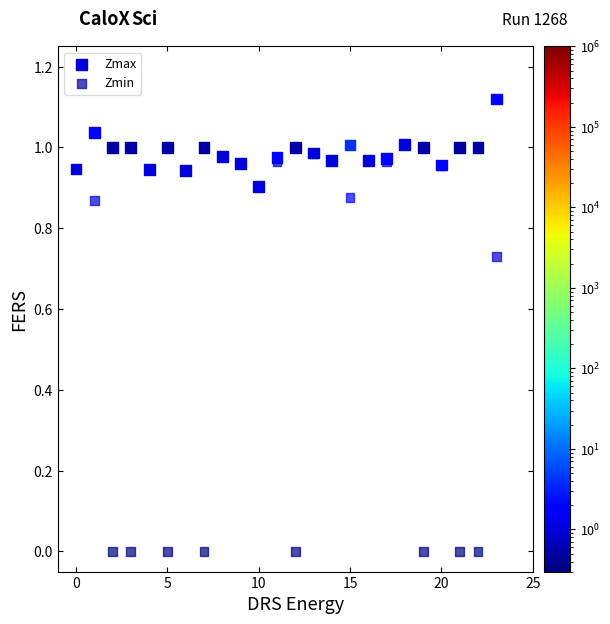

Which series has the largest Y range (max minus min)?

Zmin